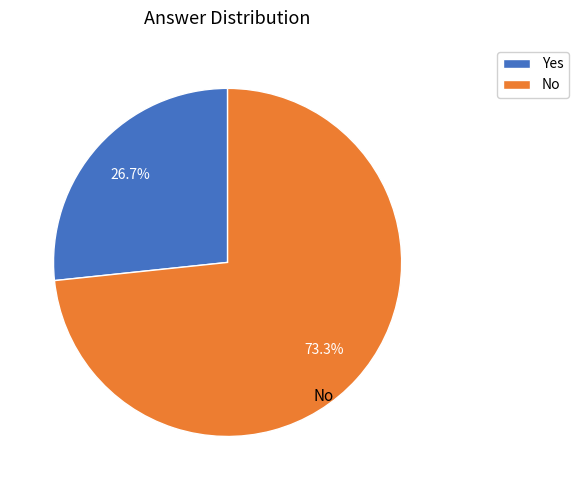

Rank the categories by value from lowest to highest.

Yes, No